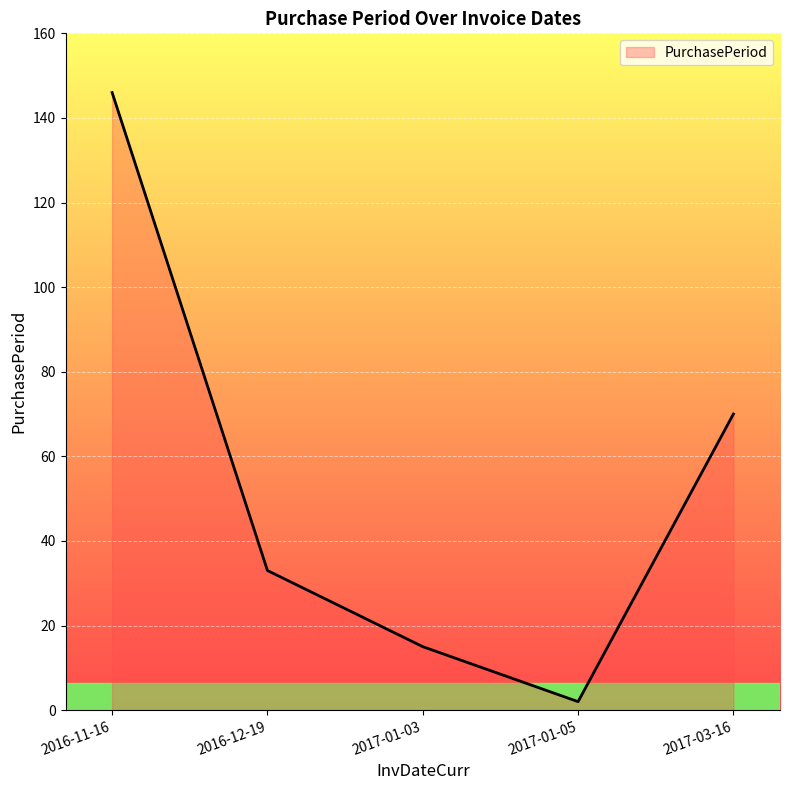

The value at 2017-01-03 is 15. True or false?

True